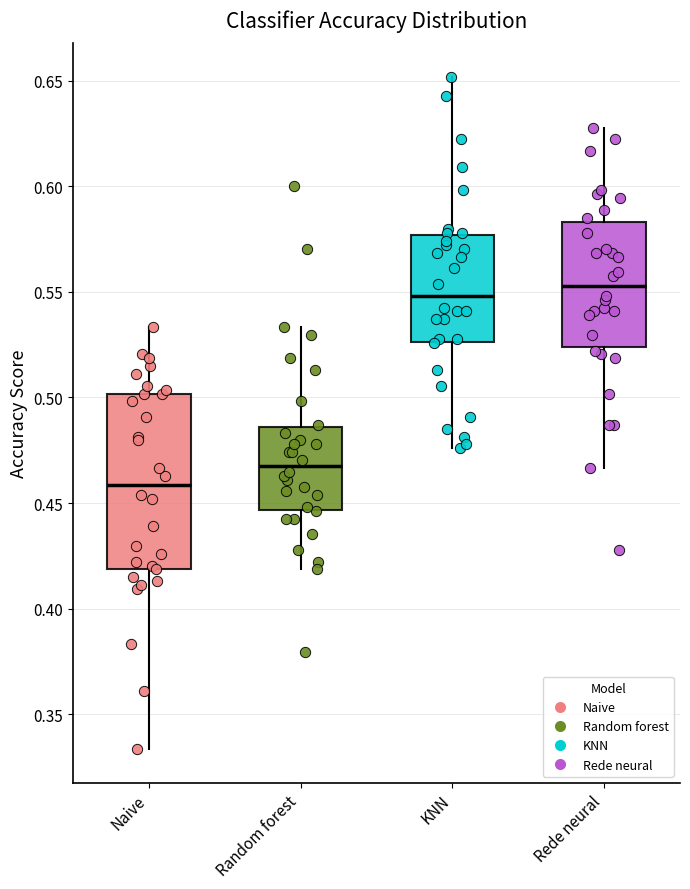

Which box has the lowest median line?

Naive